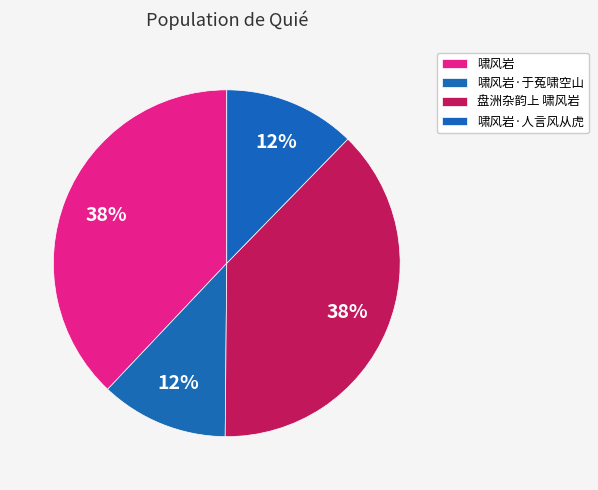

Is it true that 啸风岩·于菟啸空山 is 22% of the pie?

False